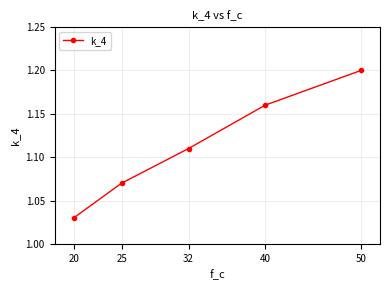

True or false: the data shows 1.8 at 32.

False